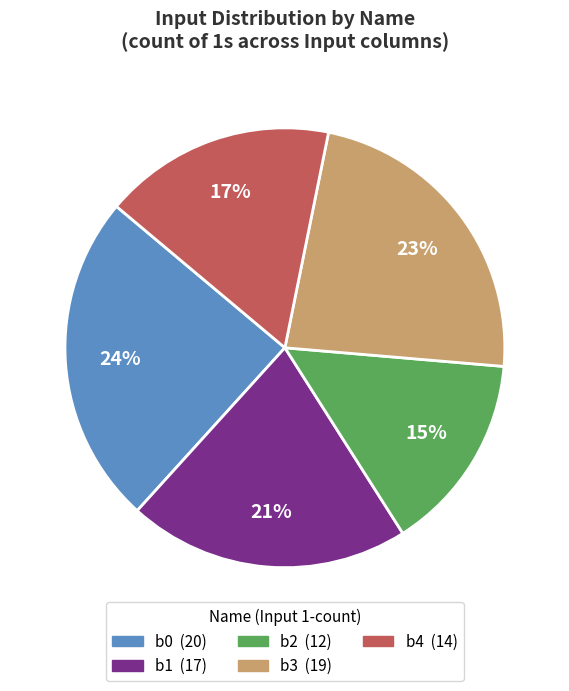

Do b4 and b0 together represent more than half of the pie?

No